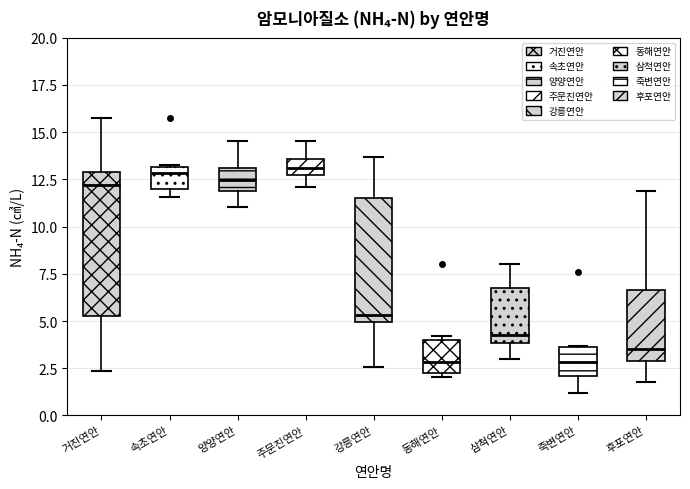

Reading left to right, transcribe this box plot: for each box, give where its median line is, the range the box spans, and where its two whiskers end, as read against the y-axis. The values are not printed on the chart, so give them approximately, as read against the axis.

거진연안: median 12.0, box 5.0 to 13.0, whiskers 2.5 to 15.5
속초연안: median 13.0 (just below the box's upper edge), box 12.0 to 13.0, whiskers 11.5 to 13.5
양양연안: median 12.5, box 12.0 to 13.0, whiskers 11.0 to 14.5
주문진연안: median 13.0, box 12.5 to 13.5, whiskers 12.0 to 14.5
강릉연안: median 5.5, box 5.0 to 11.5, whiskers 2.5 to 13.5
동해연안: median 3.0, box 2.0 to 4.0, whiskers 2.0 (just below the box's lower edge) to 4.0 (just above the box's upper edge)
삼척연안: median 4.0 (just above the box's lower edge), box 4.0 to 7.0, whiskers 3.0 to 8.0
죽변연안: median 3.0, box 2.0 to 3.5, whiskers 1.0 to 3.5
후포연안: median 3.5, box 3.0 to 6.5, whiskers 2.0 to 12.0